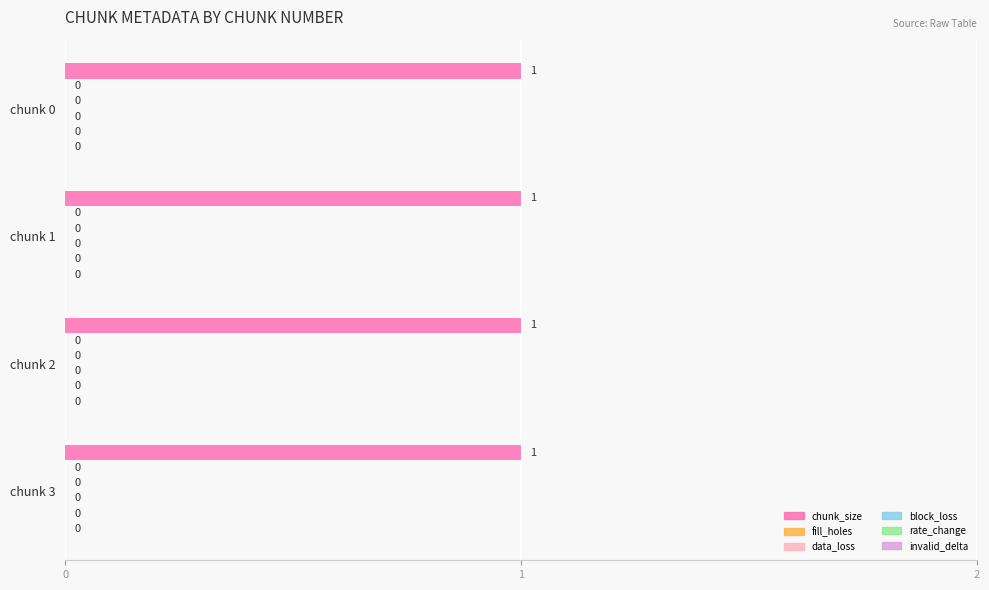

Reading left to right, what are all the values shown in this chart?

chunk_size: 1	1	1	1
fill_holes: 0	0	0	0
data_loss: 0	0	0	0
block_loss: 0	0	0	0
rate_change: 0	0	0	0
invalid_delta: 0	0	0	0